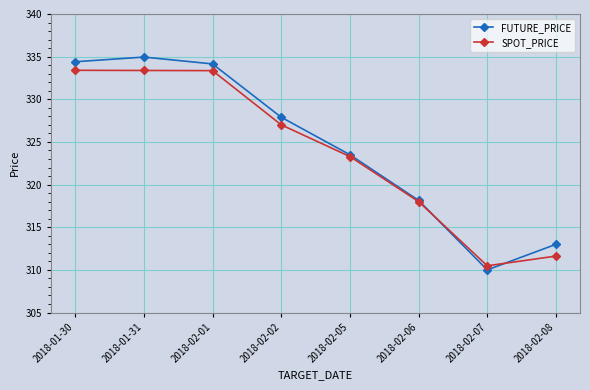

At 2018-01-30, list the series in order from smallest to largest.

SPOT_PRICE, FUTURE_PRICE